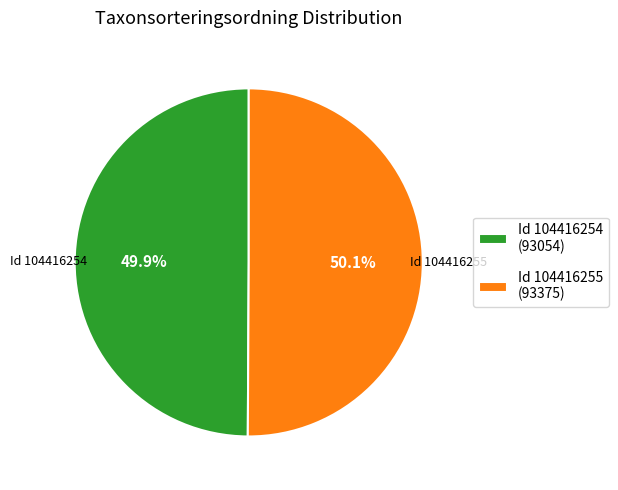

What is the ratio of the value at Id 104416255 (93375) to the value at Id 104416254 (93054)?

1.0